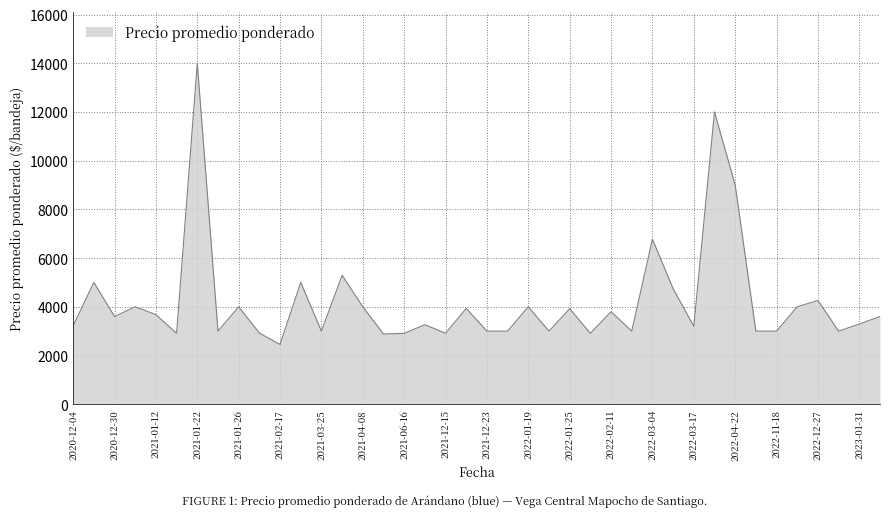

What is the difference between the maximum and minimum values?

11547